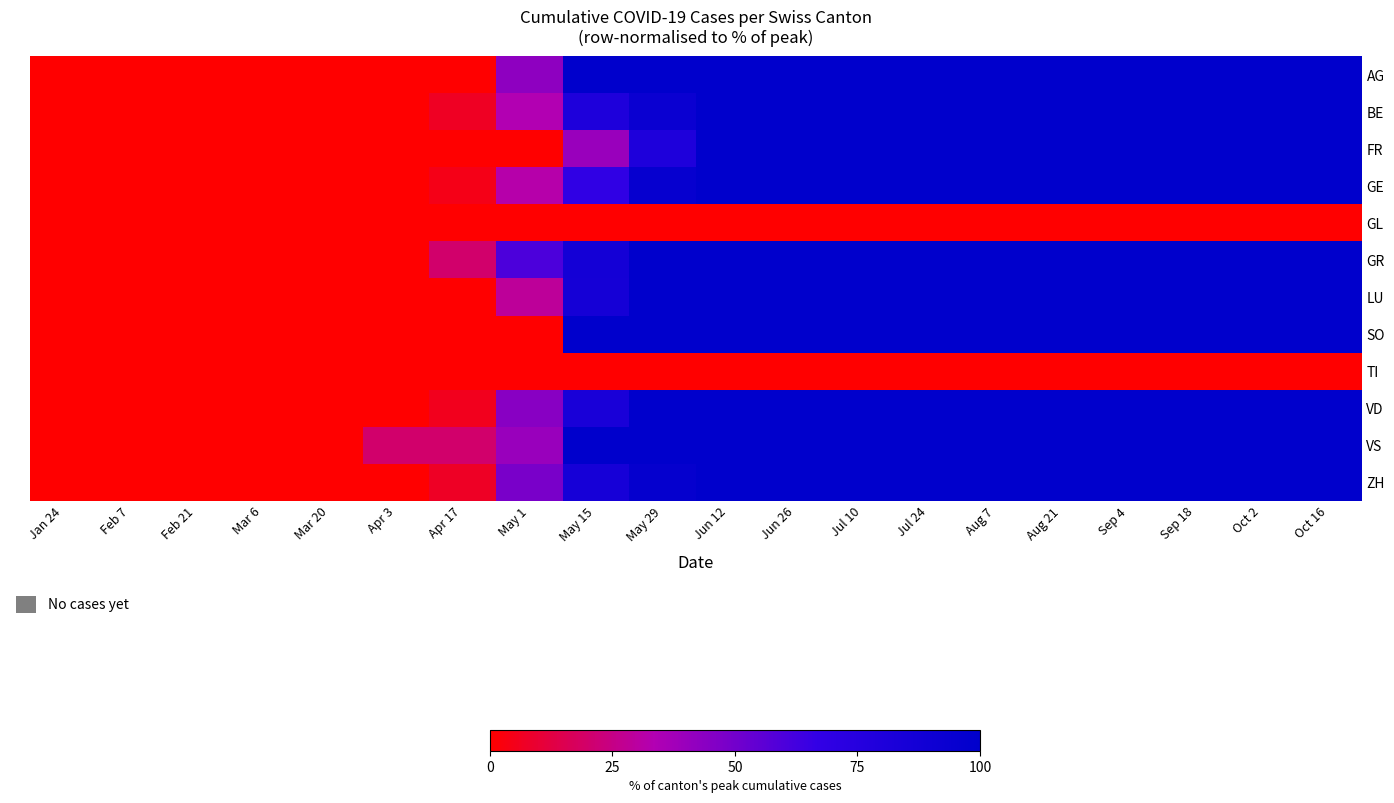

Between Aug 21 and Oct 2, which is larger?

Aug 21